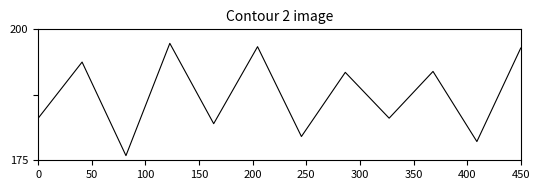

Does the chart display data point markers on the line(s)?

No